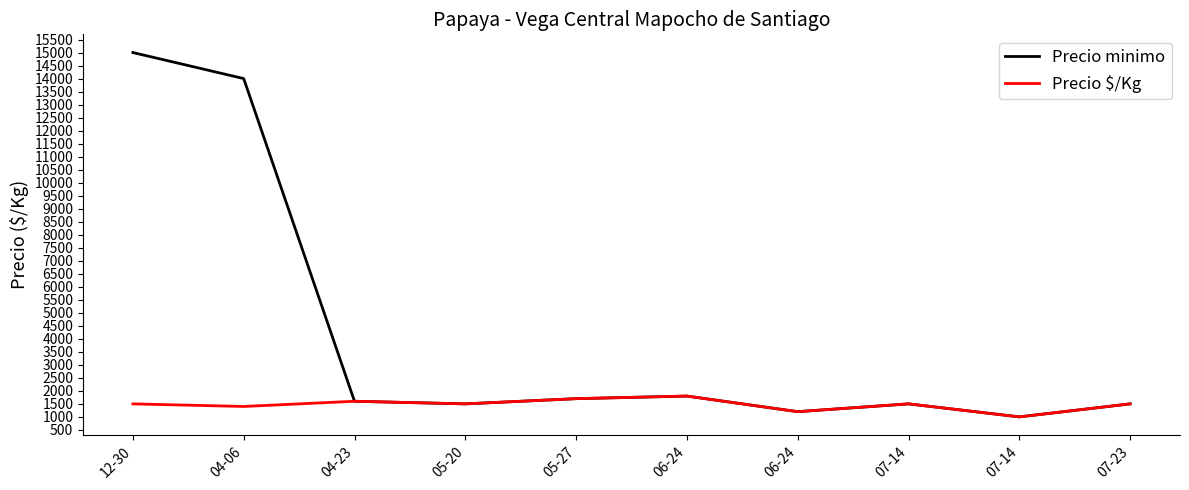

How many values in the Precio $/Kg series are below 1500?

3